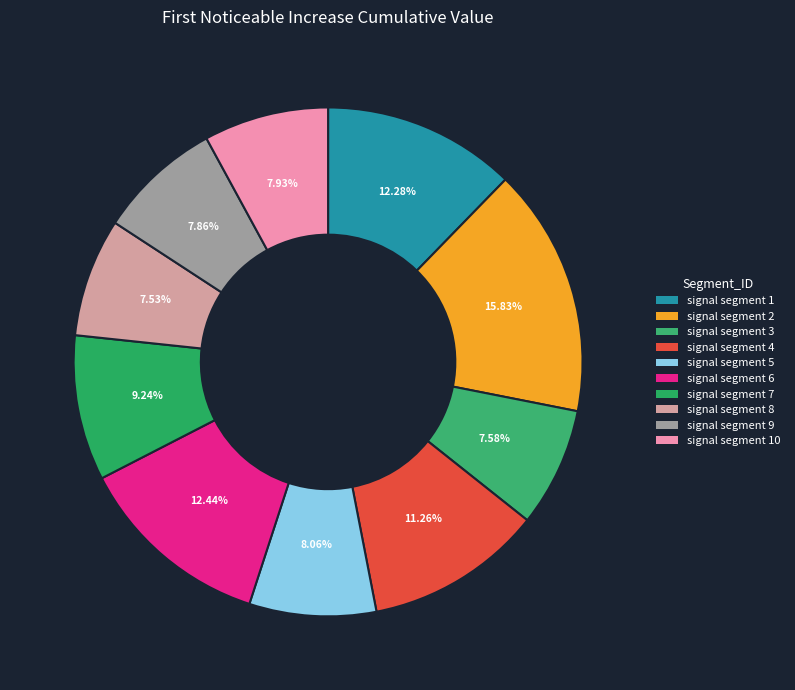

Which has a higher value, signal segment 3 or signal segment 2?

signal segment 2